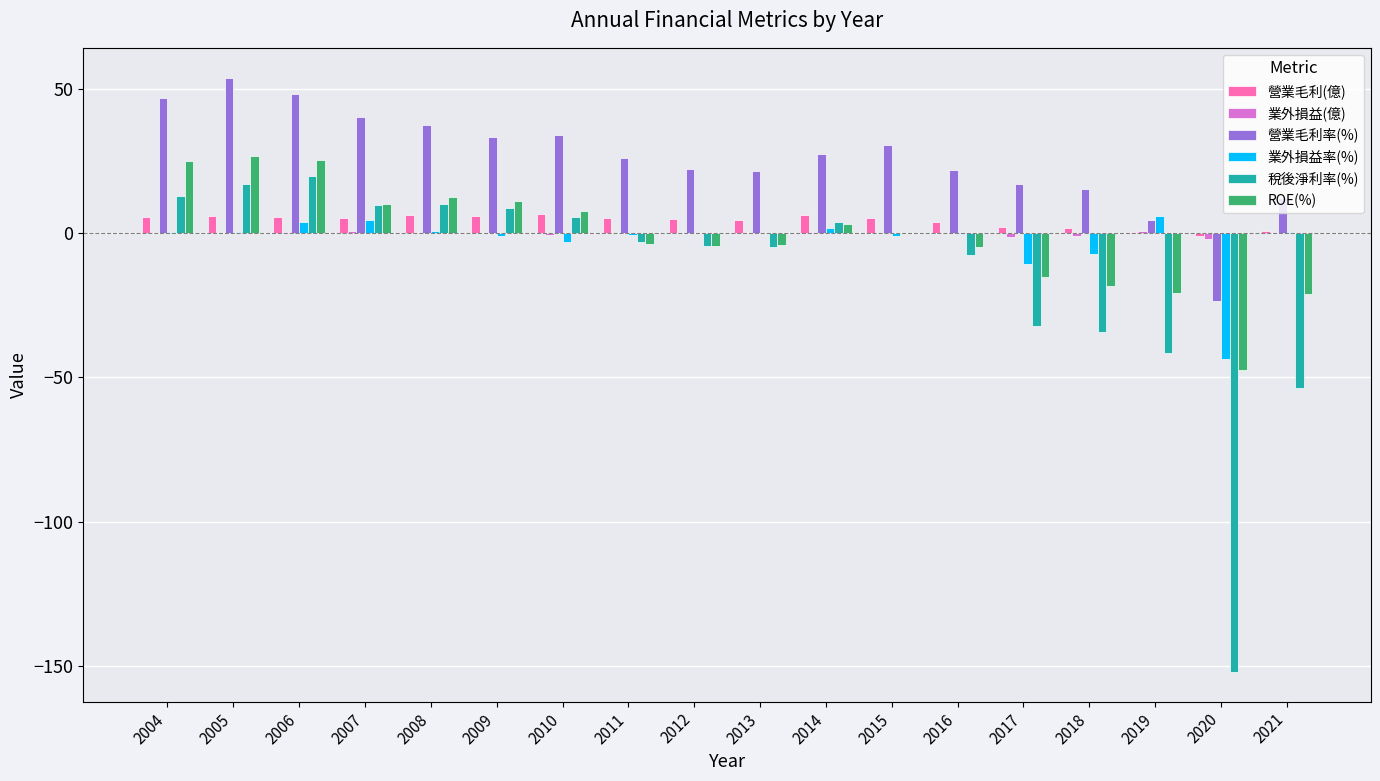

At which label does 營業毛利率(%) reach its peak?

2005